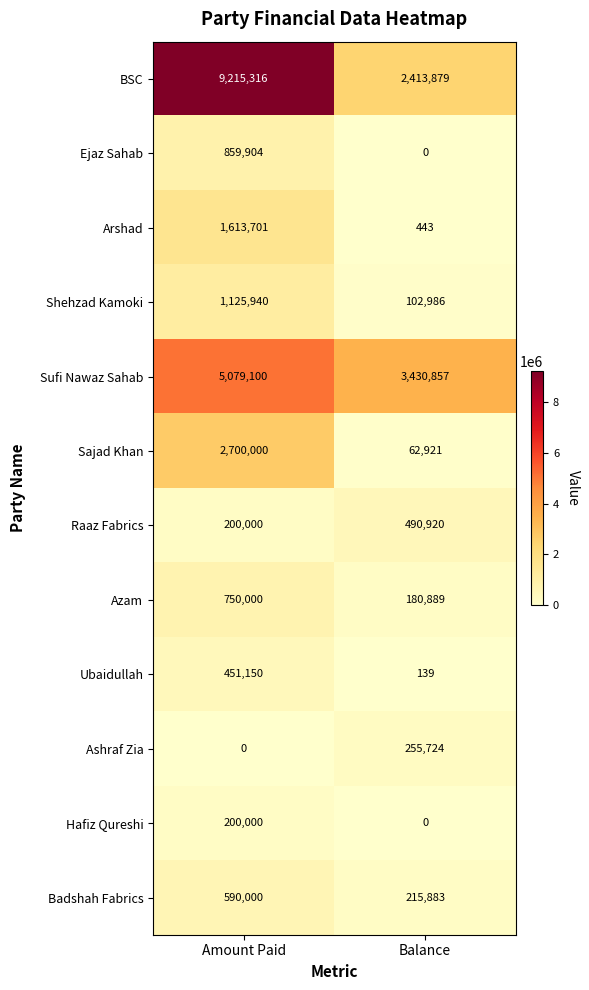

Reading right to left, extract all data points from this chart.

BSC: 2413879	9215316
Ejaz Sahab: 0	859904
Arshad: 443	1613701
Shehzad Kamoki: 102986	1125940
Sufi Nawaz Sahab: 3430857	5079100
Sajad Khan: 62921	2700000
Raaz Fabrics: 490920	200000
Azam: 180889	750000
Ubaidullah: 139	451150
Ashraf Zia: 255724	0
Hafiz Qureshi: 0	200000
Badshah Fabrics: 215883	590000